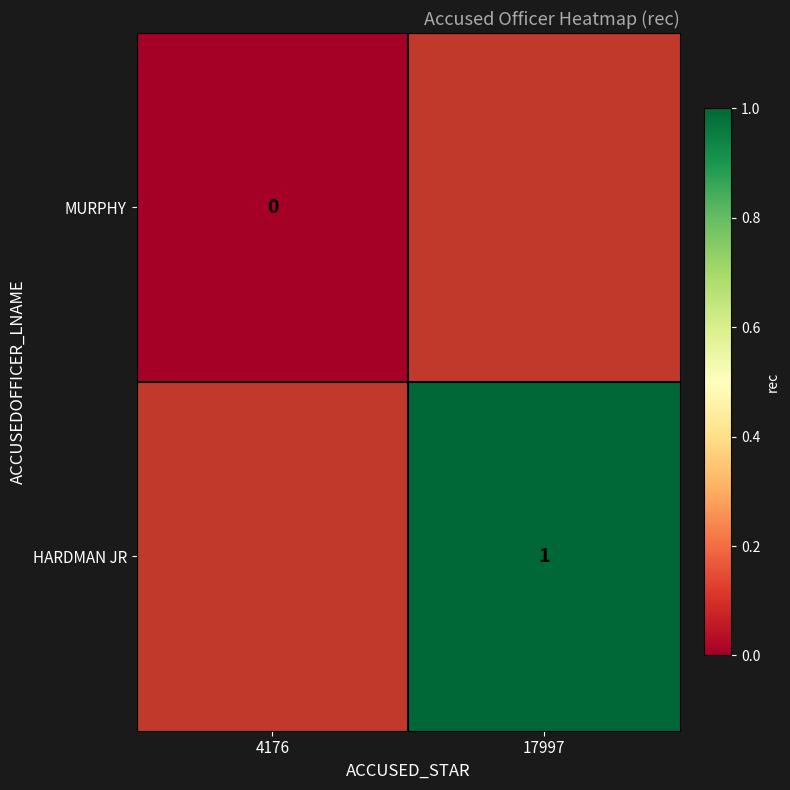

Which category has the lowest value across all series?

4176